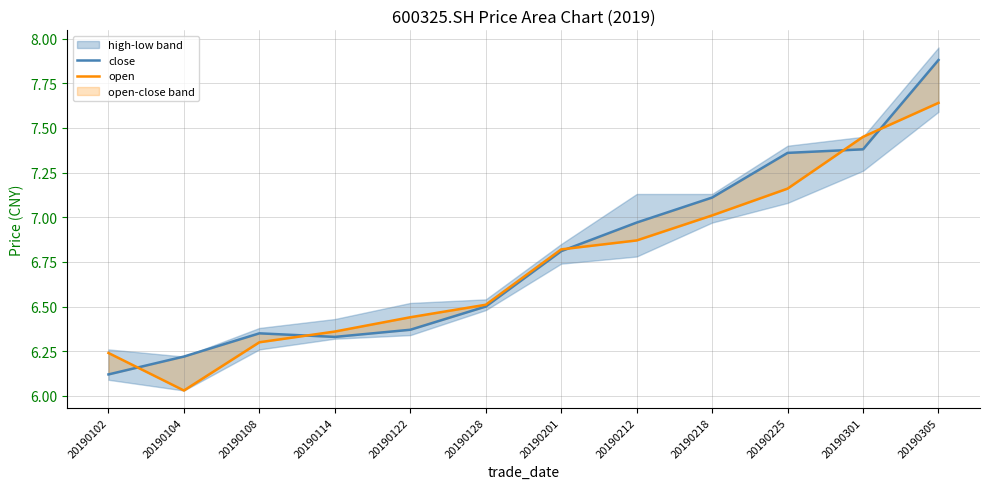

What is the sum of all open values?

80.8